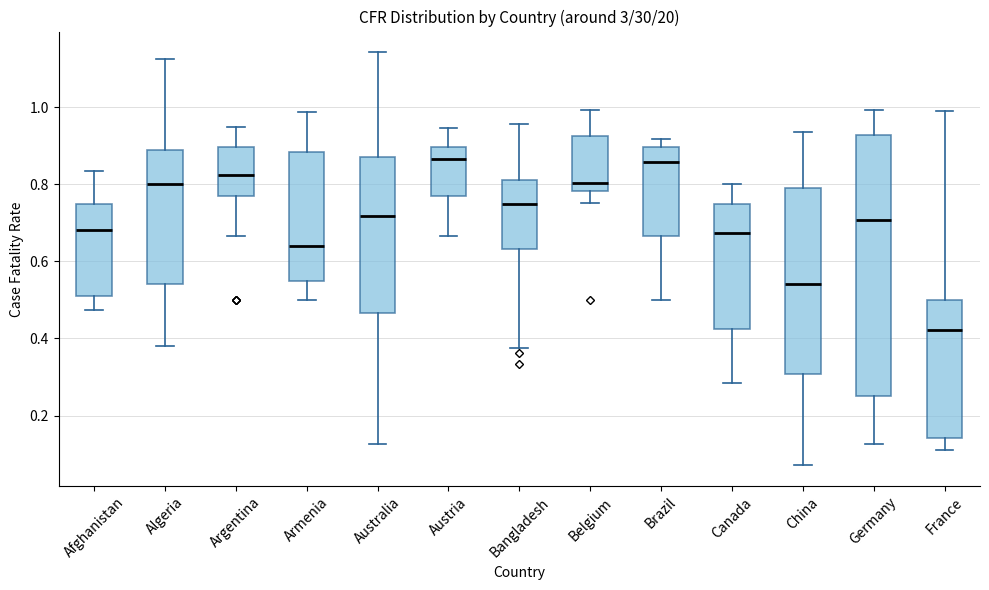

Where does the median line of the box for France sit on the y-axis? The values are not printed on the chart, so give them approximately, as read against the axis.

0.42